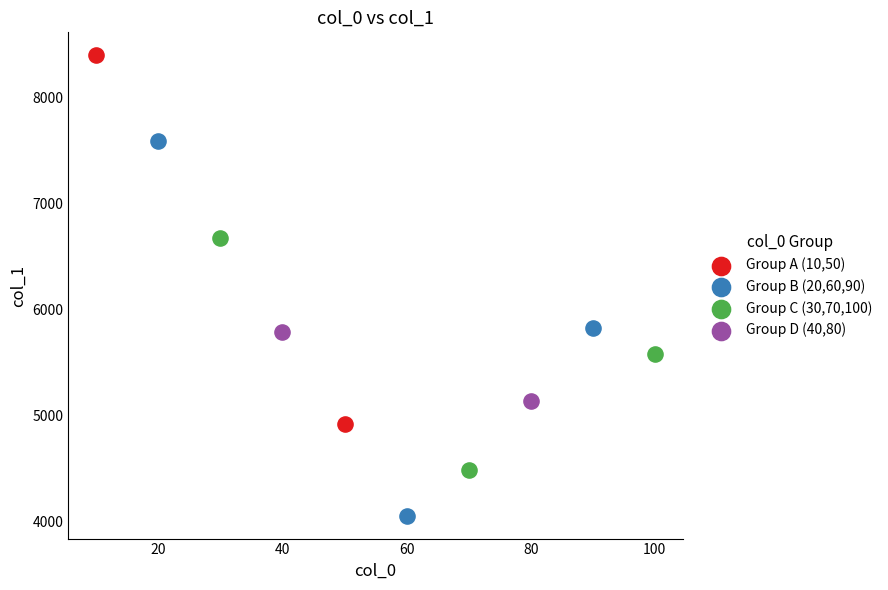

Which series reaches the minimum Y coordinate?

Group B (20,60,90)